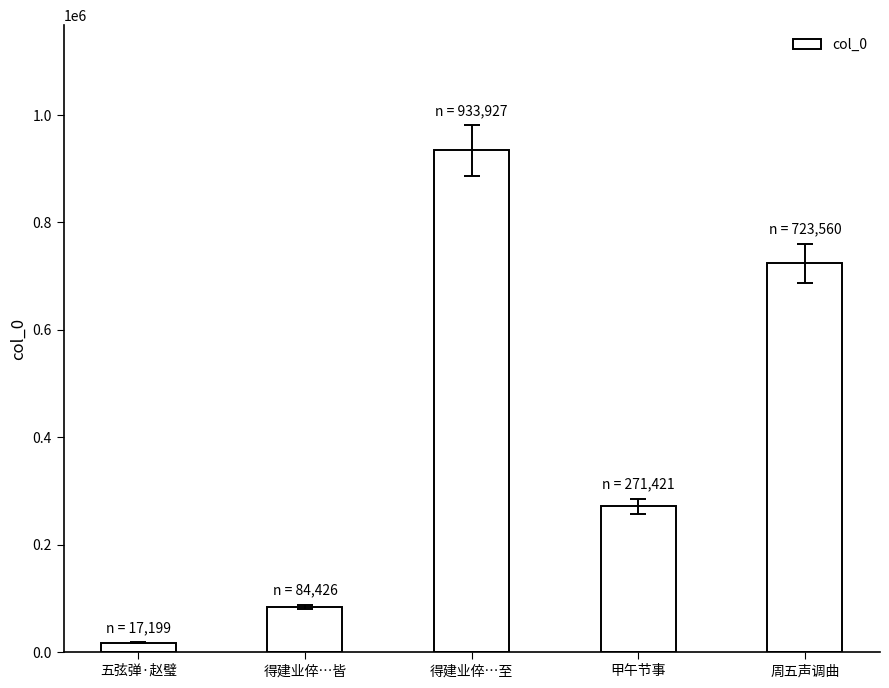

Rank the categories by value from lowest to highest.

五弦弹·赵璧, 得建业倅…皆, 甲午节事, 周五声调曲, 得建业倅…至